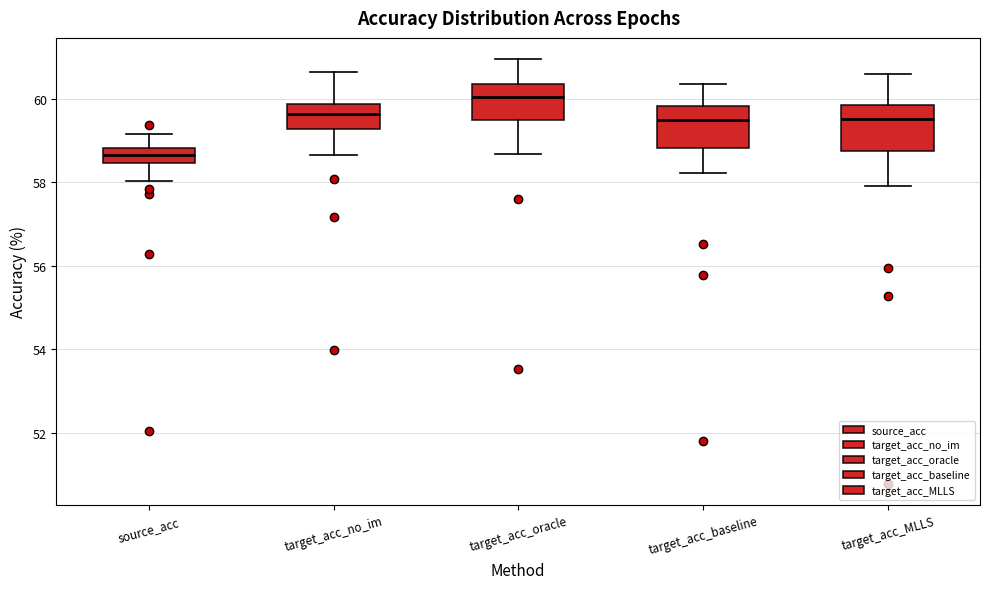

Reading left to right, read every box against the y-axis: the position of its median line, the range the box covers, and the ends of its whiskers. The values are not printed on the chart, so give them approximately, as read against the axis.

source_acc: median 58.6, box 58.4 to 58.8, whiskers 58.0 to 59.2
target_acc_no_im: median 59.6, box 59.2 to 59.8, whiskers 58.6 to 60.6
target_acc_oracle: median 60.0, box 59.4 to 60.4, whiskers 58.6 to 61.0
target_acc_baseline: median 59.4, box 58.8 to 59.8, whiskers 58.2 to 60.4
target_acc_MLLS: median 59.6, box 58.8 to 59.8, whiskers 58.0 to 60.6